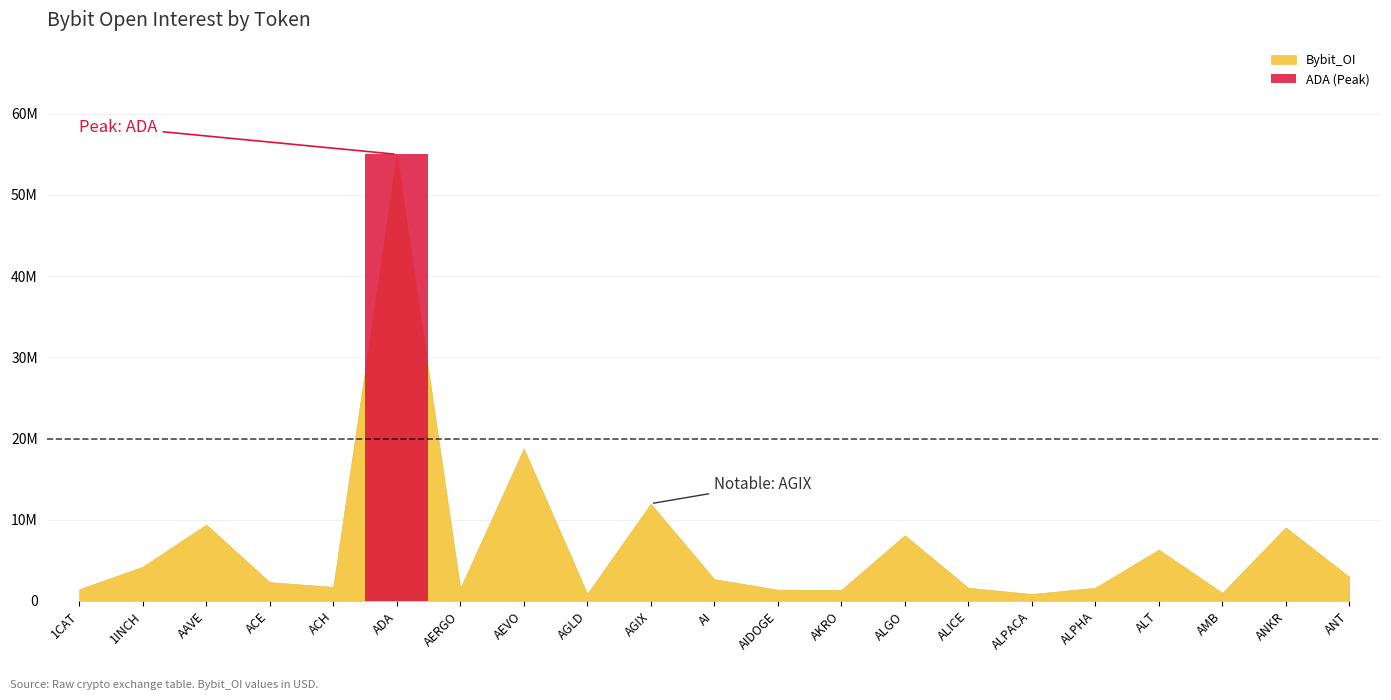

How many values are below 2314629?

10